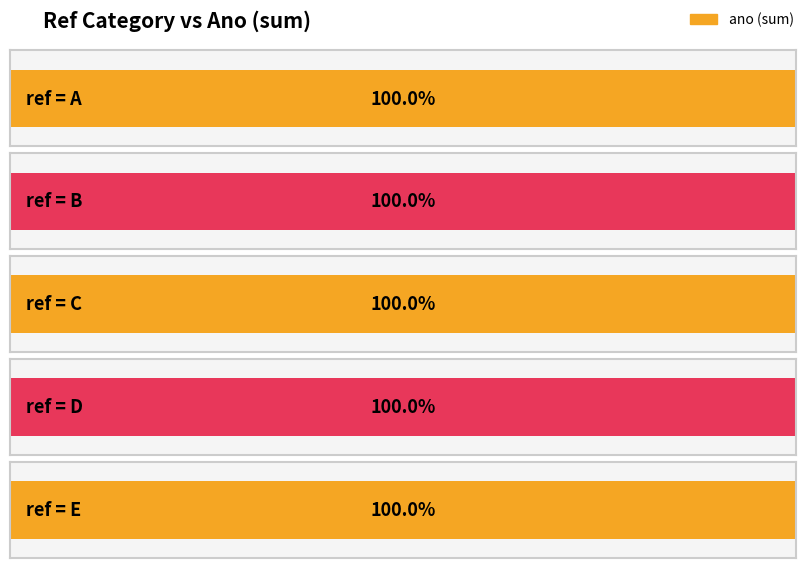

How many series are shown in this chart?

1